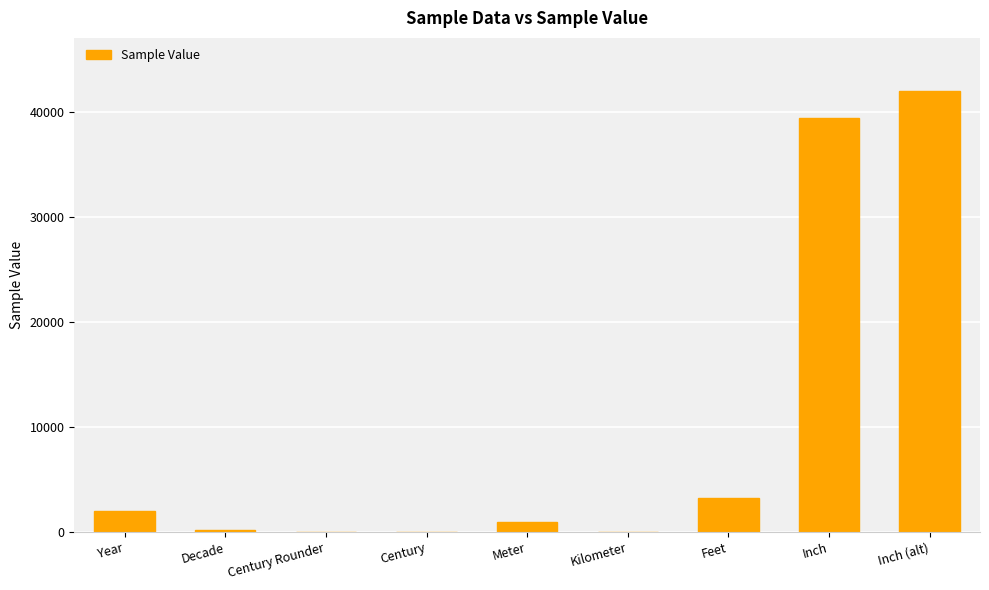

What is the maximum value shown in the chart?

42000.0